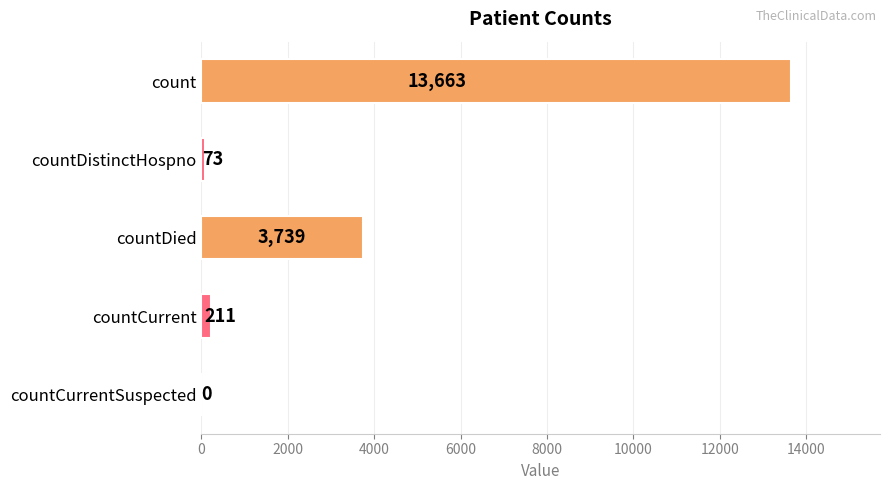

What is the sum of the values at countDistinctHospno and countDied?

3812